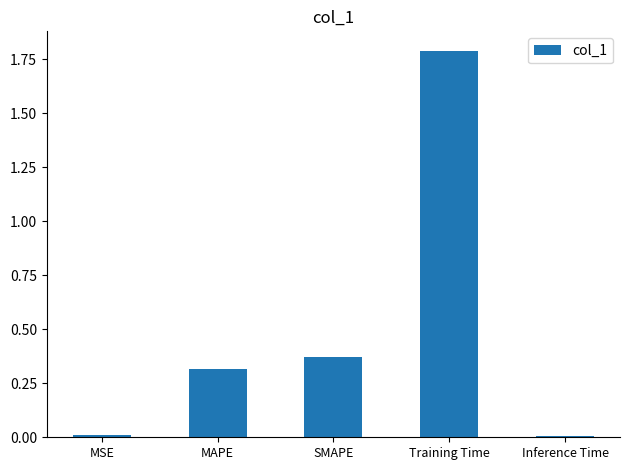

What is the difference between the maximum and second lowest values?

1.8